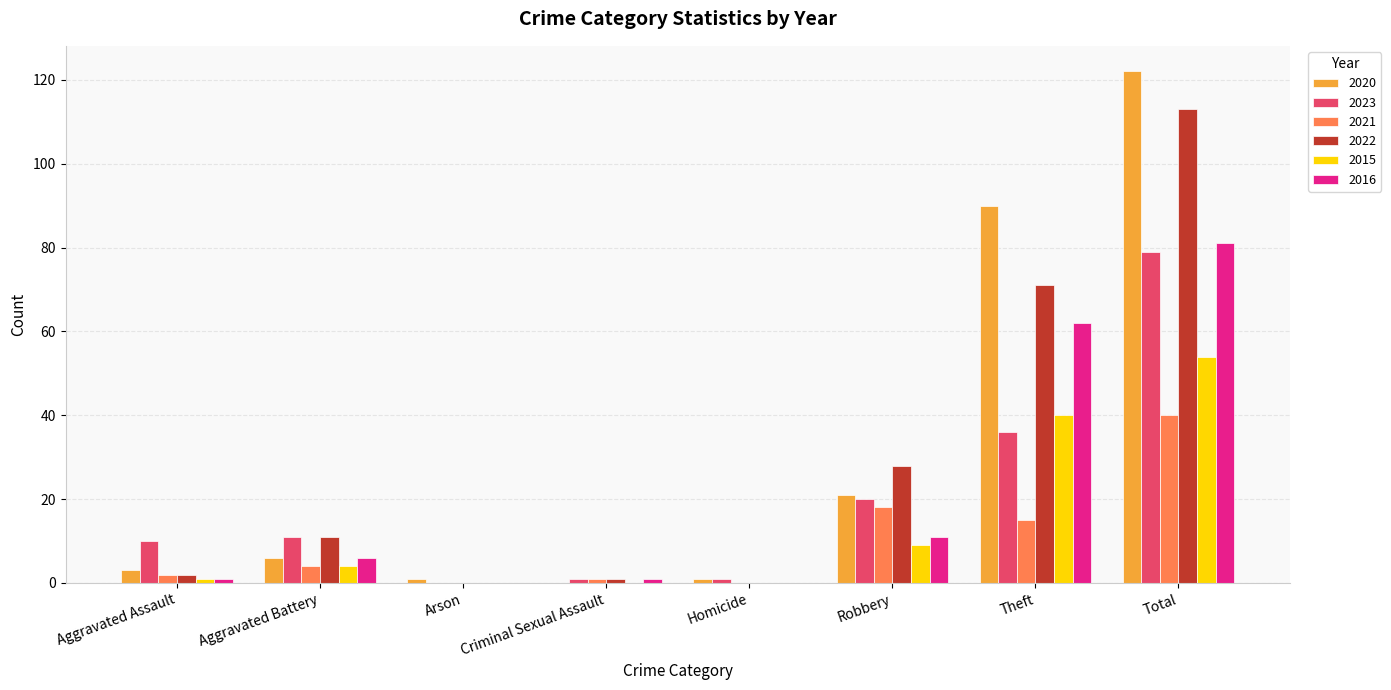

True or false: 2015 has a value of 4 at Aggravated Battery.

True